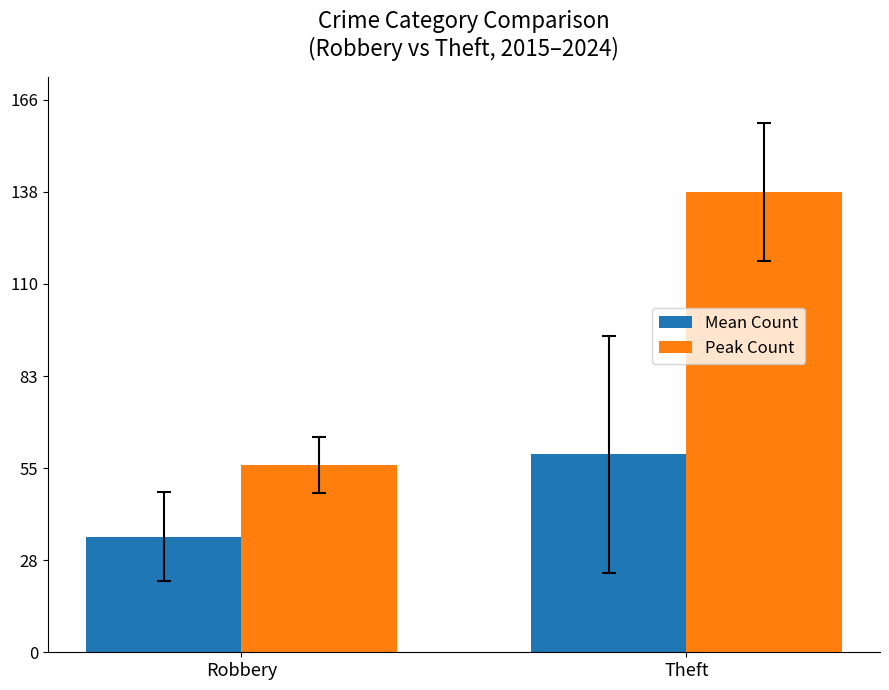

Rank the categories by Peak Count value from lowest to highest.

Robbery, Theft